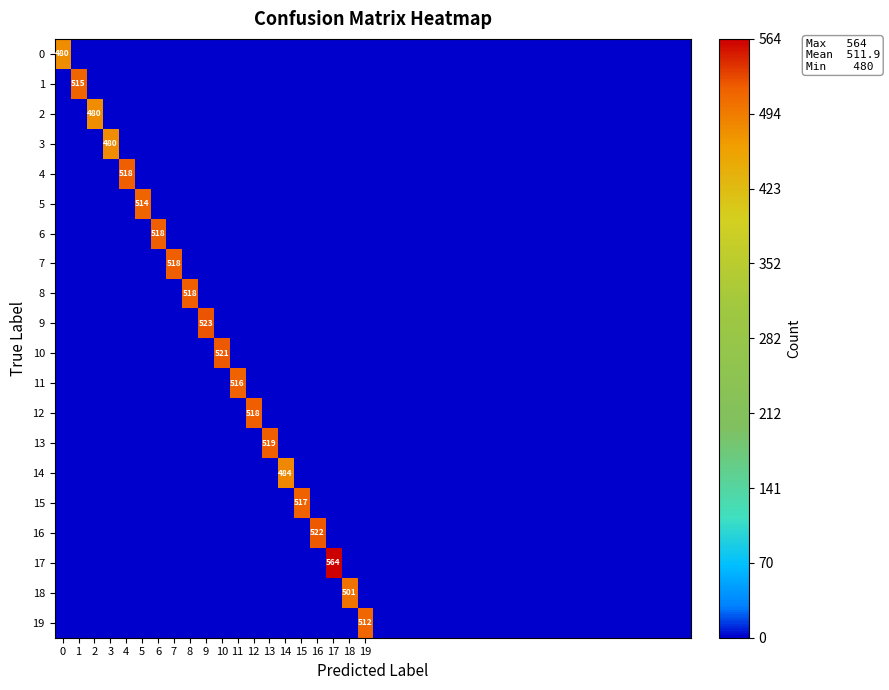

How many distinct data groups are displayed?

20